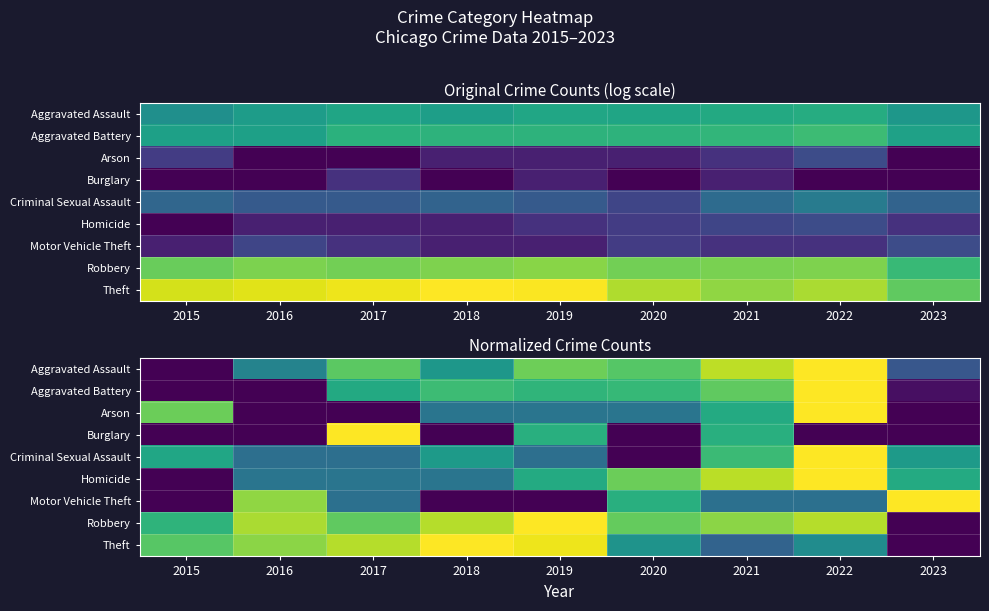

Which has a higher value, 2018 or 2017?

2017